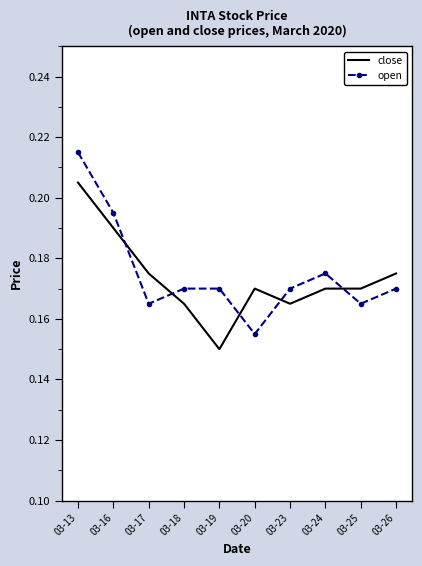

Is it true that open equals 0.1 at 03-26?

False